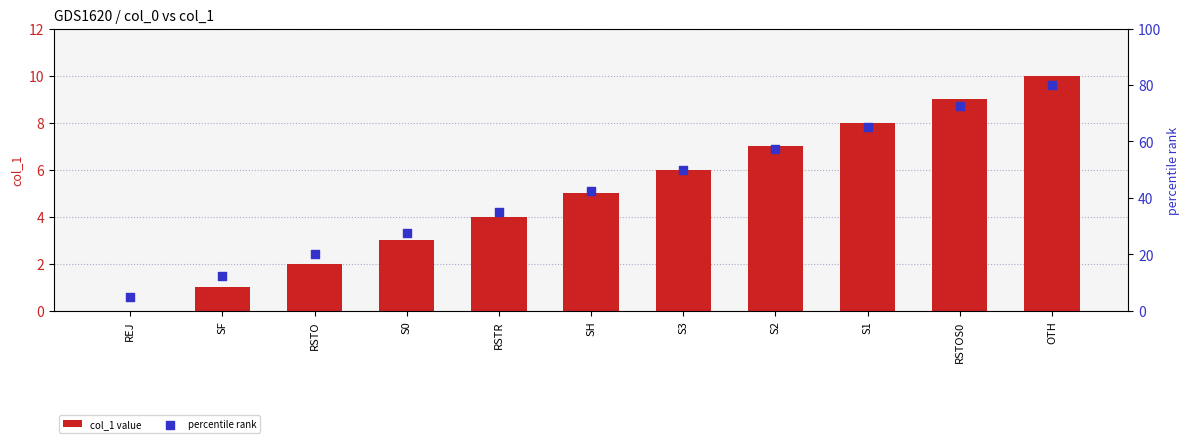

At which category is the sum across all series the highest?

OTH